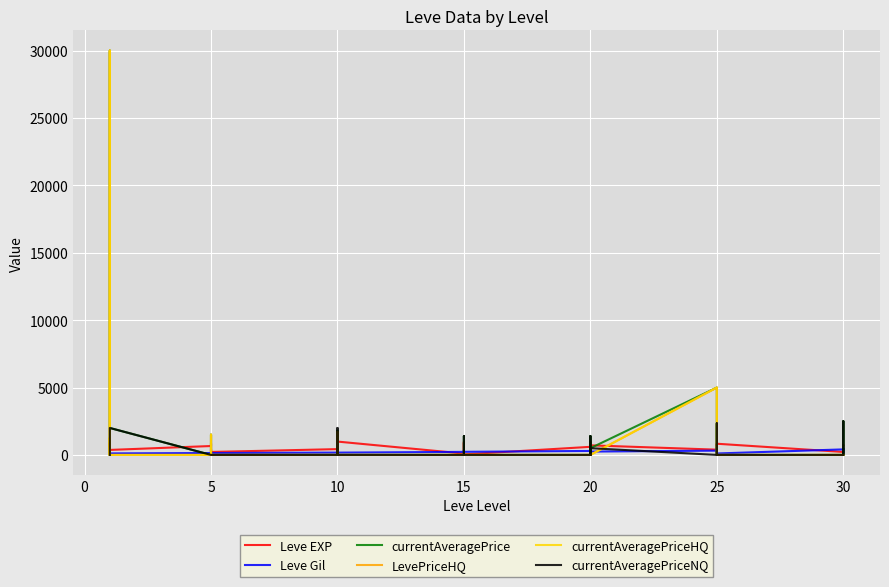

The value of currentAveragePrice at 20 is -20541. True or false?

False